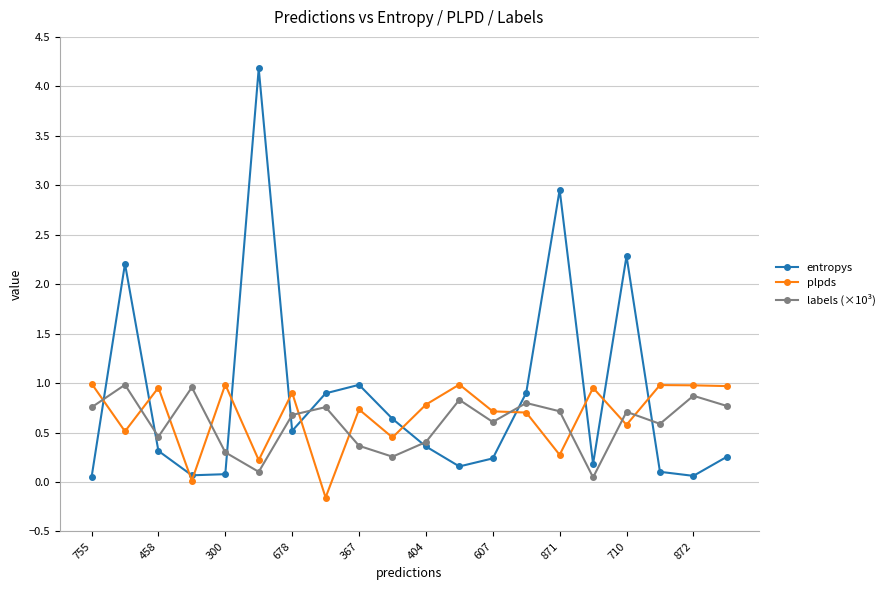

After their last crossing, which series has the higher values: labels (×10³) or plpds?

plpds